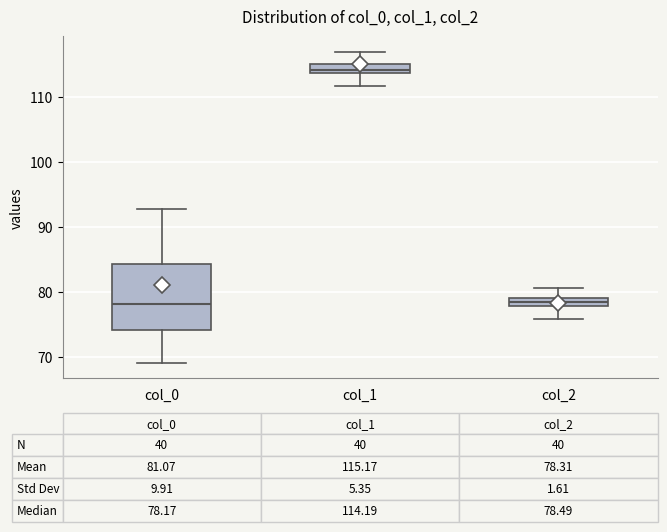

Comparing the boxes themselves (not the whiskers), which one is the tallest?

col_0